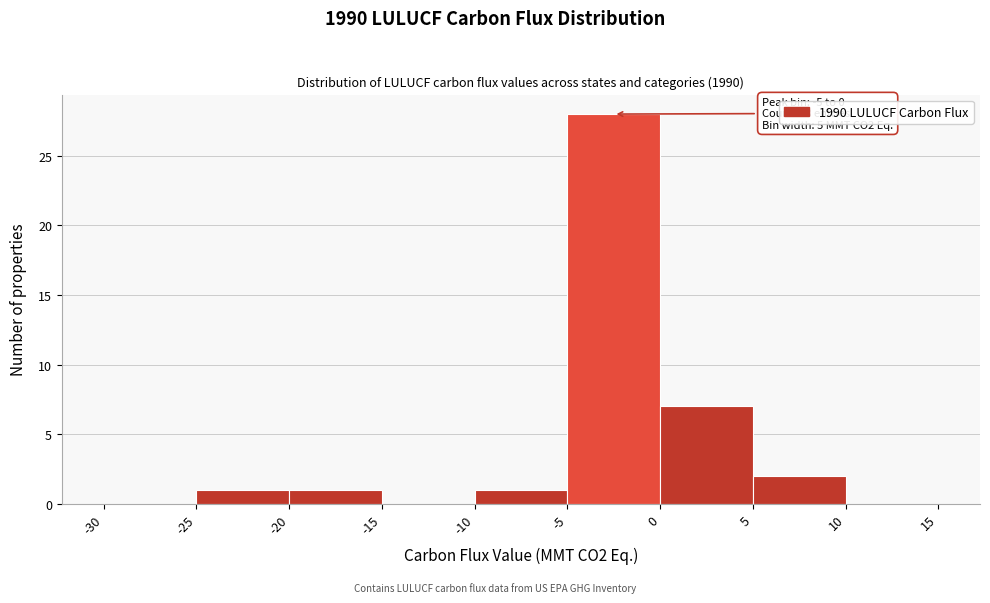

Which range on the x-axis has the tallest bar?

-5 to 0